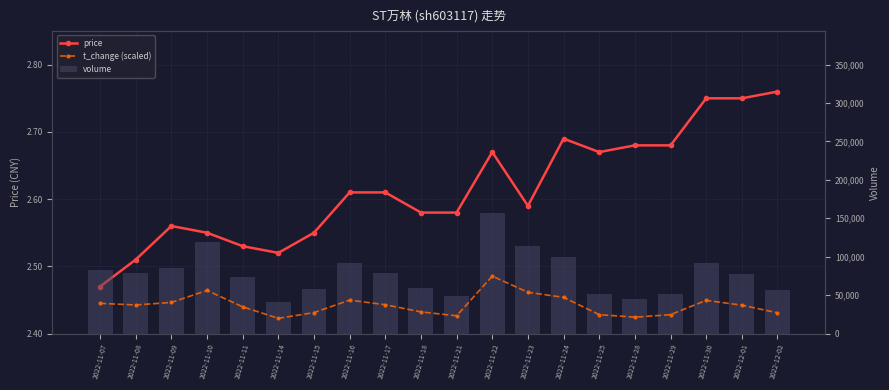

Rank the categories by price value from lowest to highest.

2022-11-07, 2022-11-08, 2022-11-14, 2022-11-11, 2022-11-10, 2022-11-15, 2022-11-09, 2022-11-18, 2022-11-21, 2022-11-23, 2022-11-16, 2022-11-17, 2022-11-22, 2022-11-25, 2022-11-28, 2022-11-29, 2022-11-24, 2022-11-30, 2022-12-01, 2022-12-02